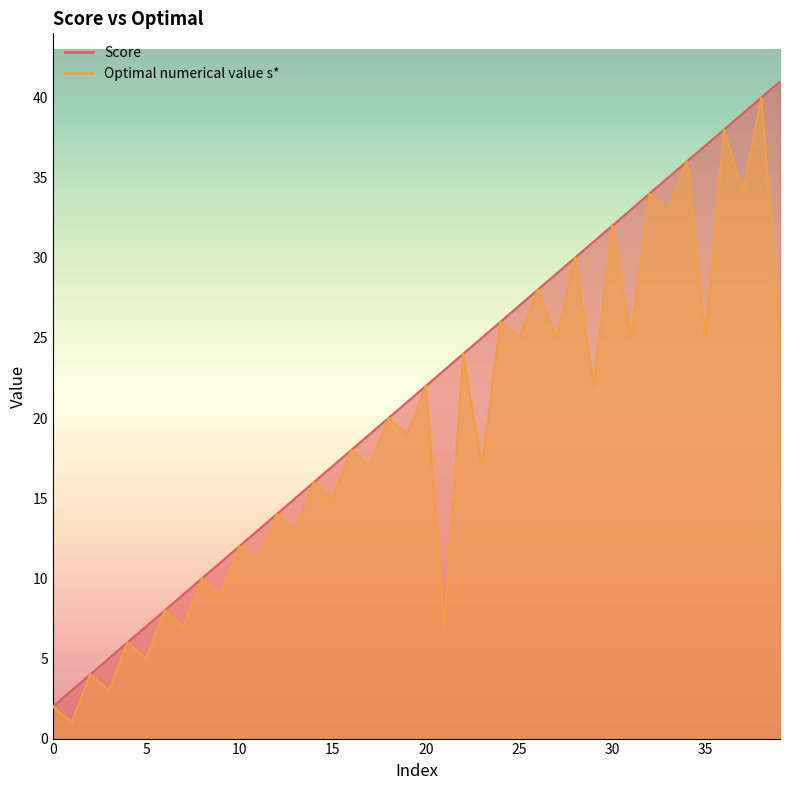

Reading left to right, what are all the values shown in this chart?

Score: 0=2	1=3	2=4	3=5	4=6	5=7	6=8	7=9	8=10	9=11	10=12	11=13	12=14	13=15	14=16	15=17	16=18	17=19	18=20	19=21	20=22	21=23	22=24	23=25	24=26	25=27	26=28	27=29	28=30	29=31	30=32	31=33	32=34	33=35	34=36	35=37	36=38	37=39	38=40	39=41
Optimal numerical value s*: 0=2	1=1	2=4	3=3	4=6	5=5	6=8	7=7	8=10	9=9	10=12	11=11	12=14	13=13	14=16	15=15	16=18	17=17	18=20	19=19	20=22	21=7	22=24	23=17	24=26	25=25	26=28	27=25	28=30	29=22	30=32	31=25	32=34	33=33	34=36	35=25	36=38	37=34	38=40	39=25